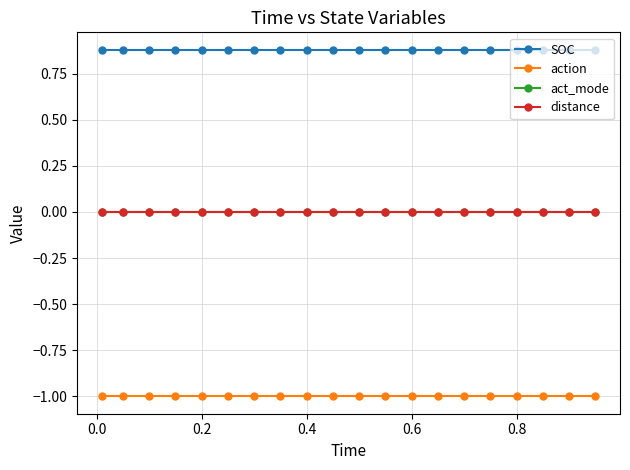

Is this an area chart (filled region under the line)?

No